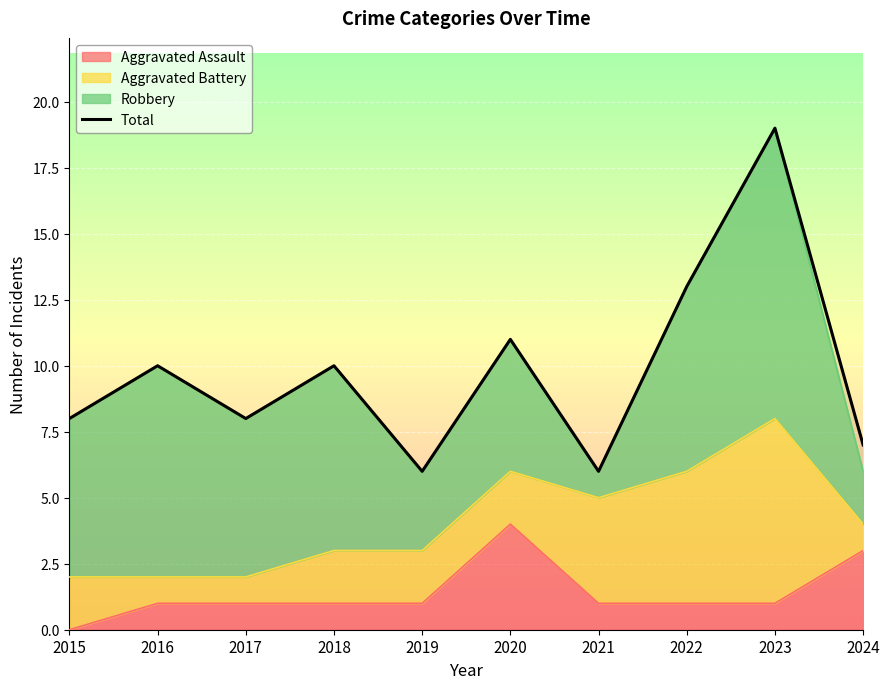

At which label does the data first exceed 10?

2020